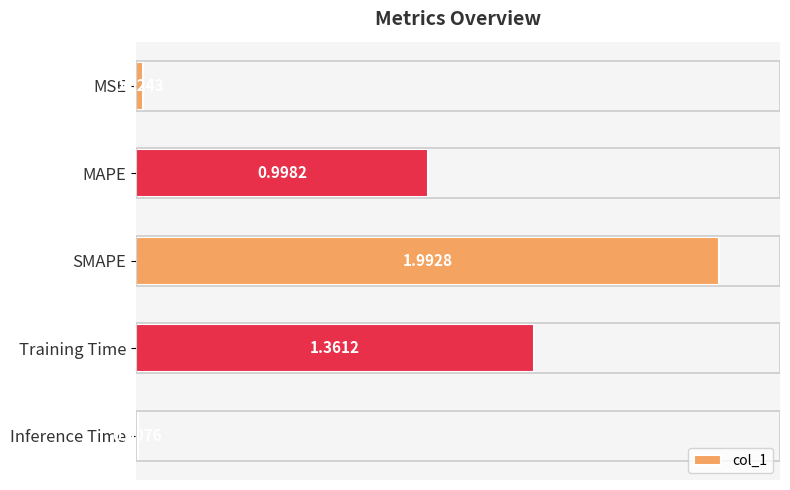

What is the change in value from Training Time to Inference Time?

-1.4